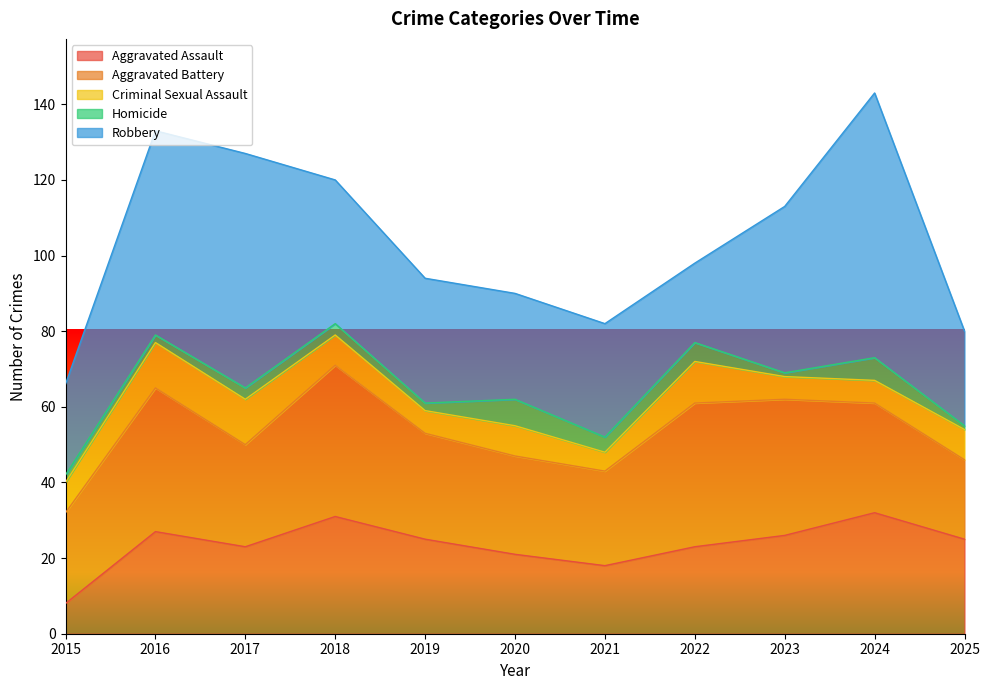

What is the value of the Homicide point at the 9th from the left?

1